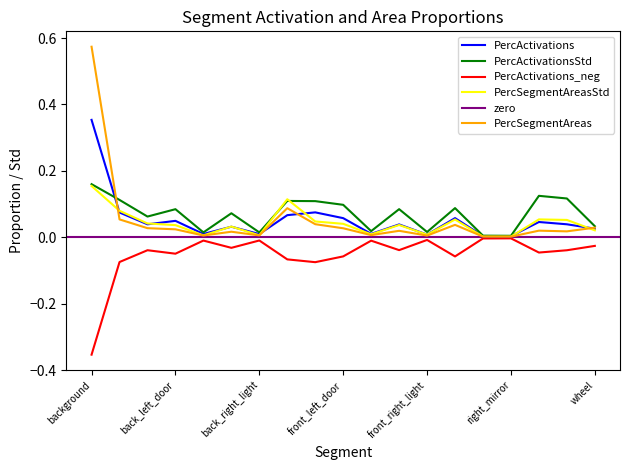

List the labels in order of PercActivations_neg value, largest first.

right_mirror, left_mirror, front_right_light, back_right_light, back_left_light, front_left_light, wheel, back_right_door, front_right_door, back_glass, trunk, tailgate, back_left_door, front_left_door, hood, front_bumper, back_bumper, front_glass, background